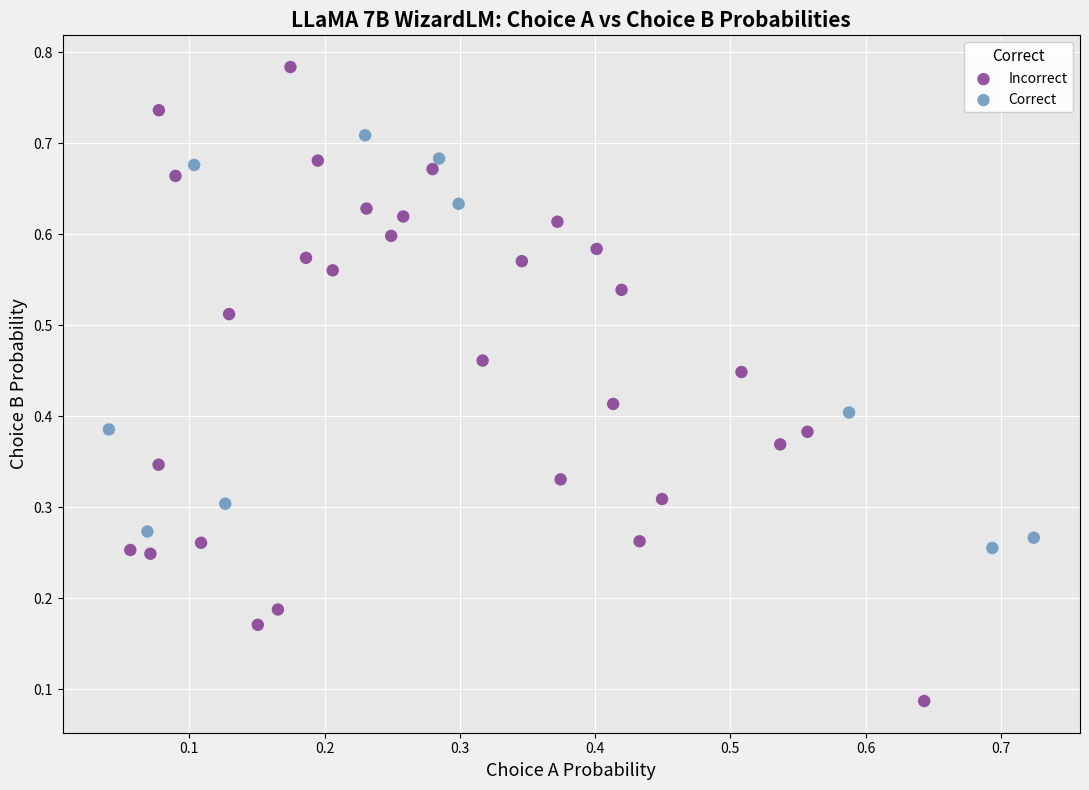

Which series contains the highest Y value?

Incorrect